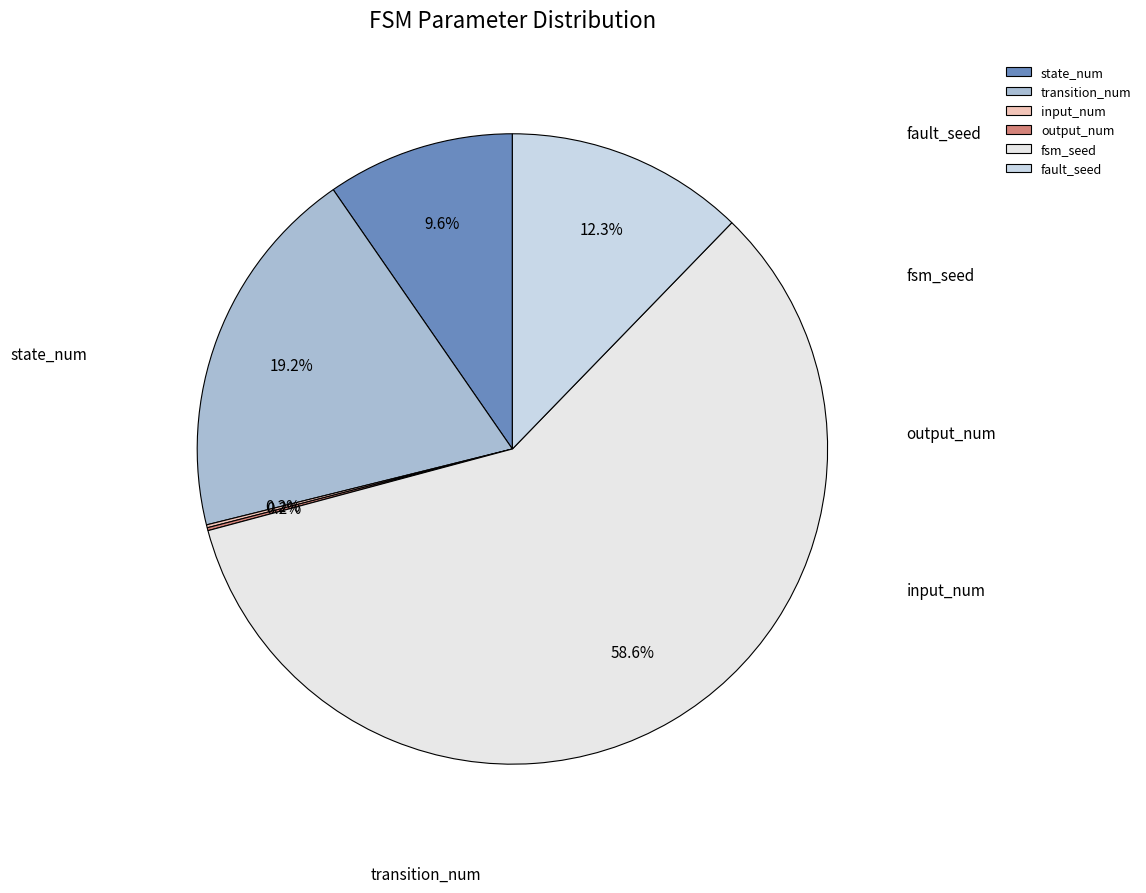

Which slice represents more than half of the pie?

fsm_seed